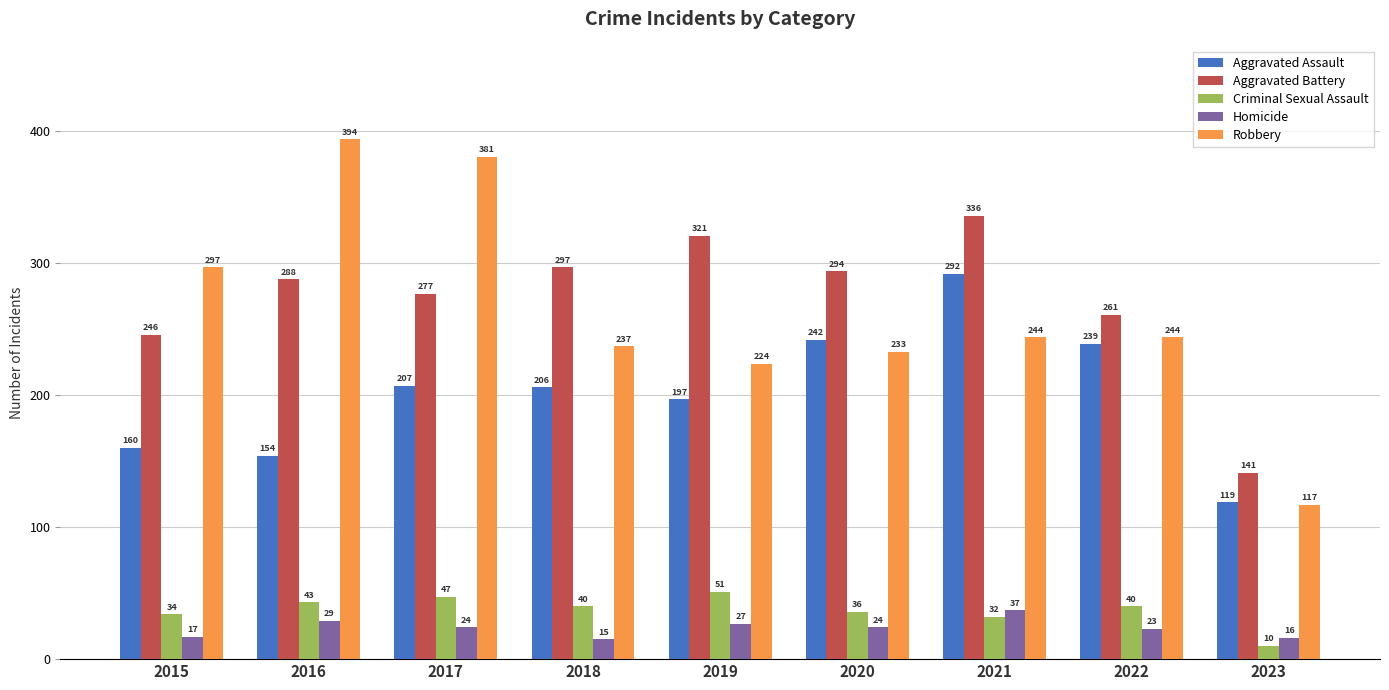

Which category has the highest value in the Homicide series?

2021